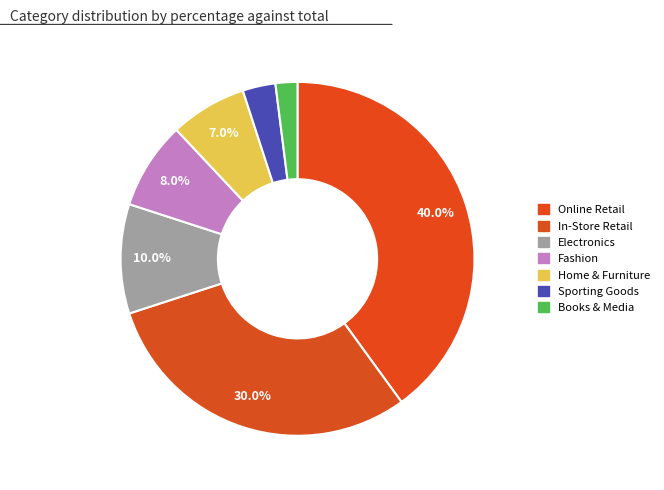

How many segments does this pie chart have?

7